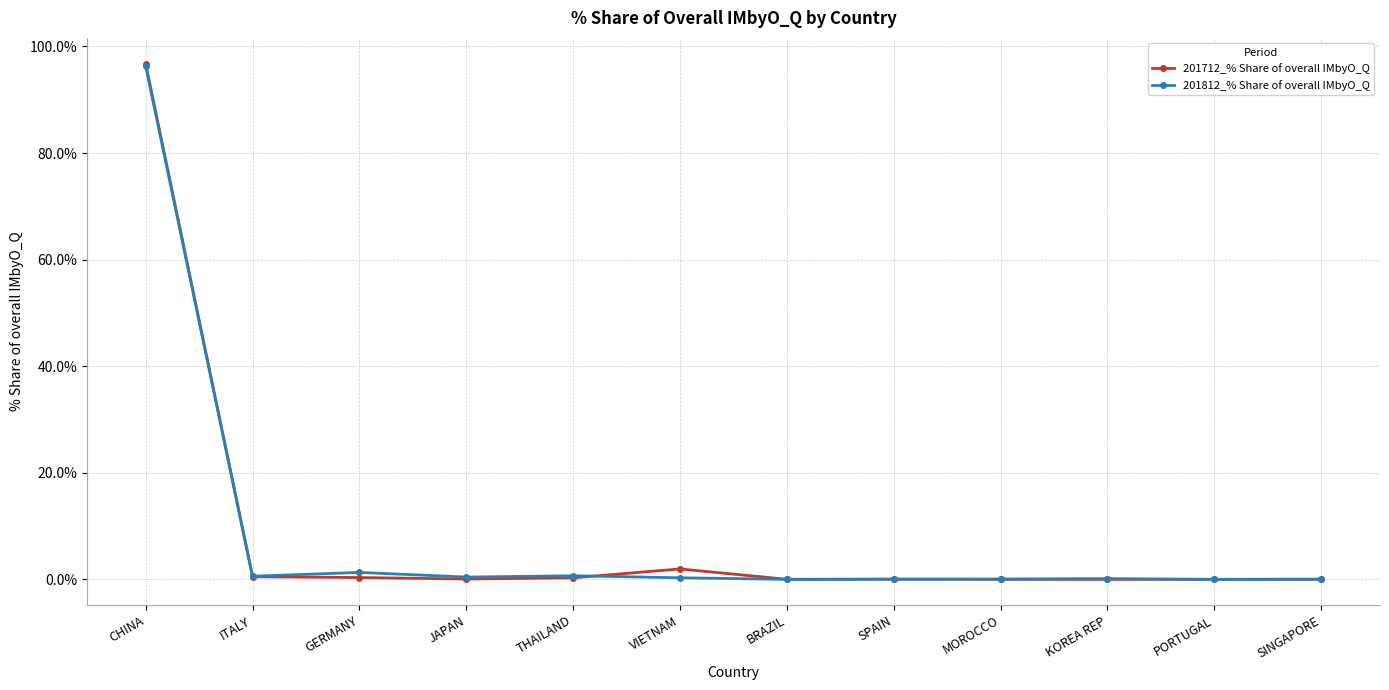

The value of 201812_% Share of overall IMbyO_Q at MOROCCO is 0.1. True or false?

True